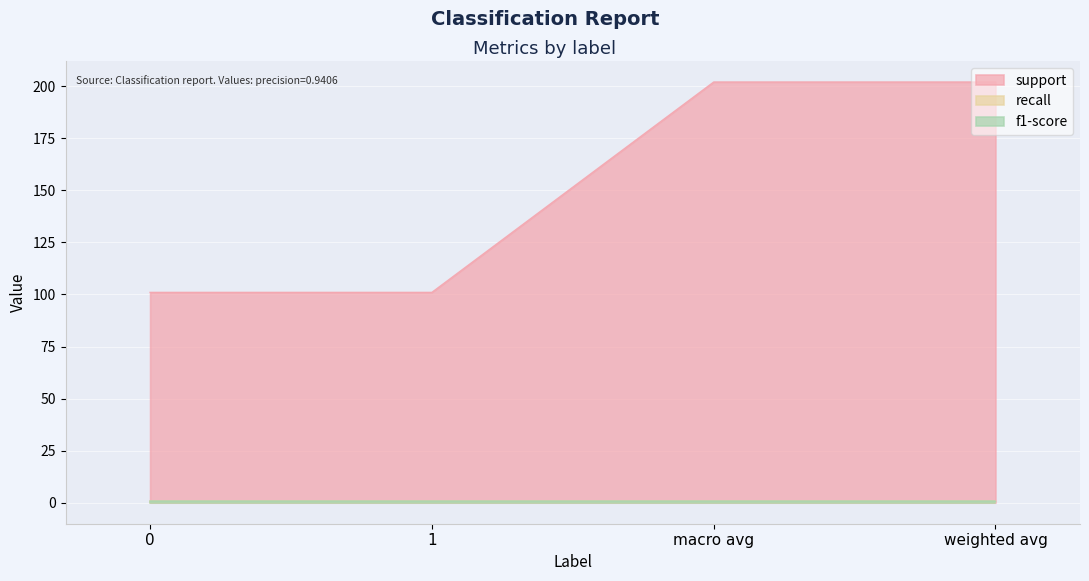

True or false: support and recall intersect in this chart.

False